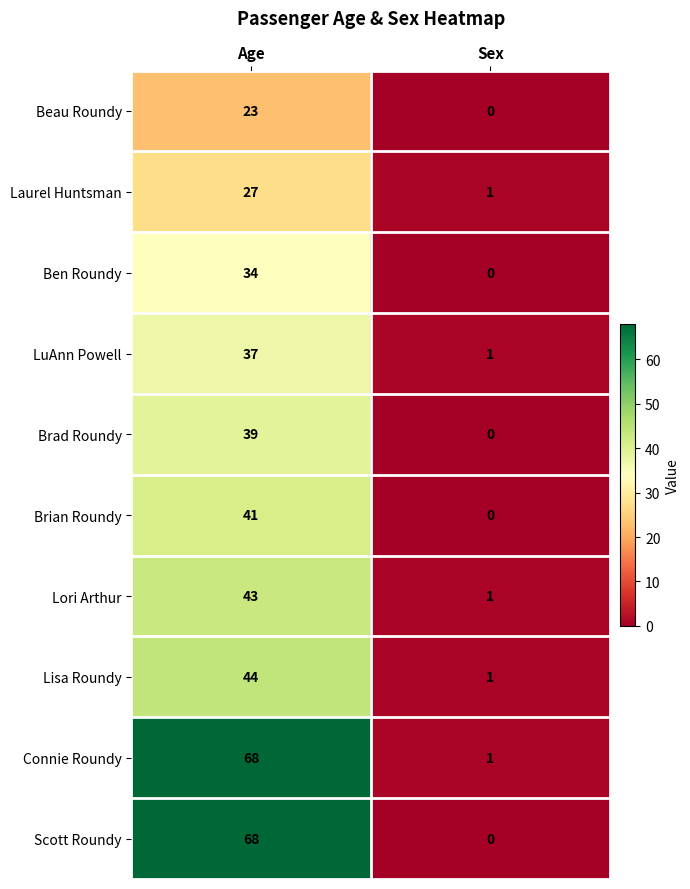

What is the maximum value shown in the chart?

68